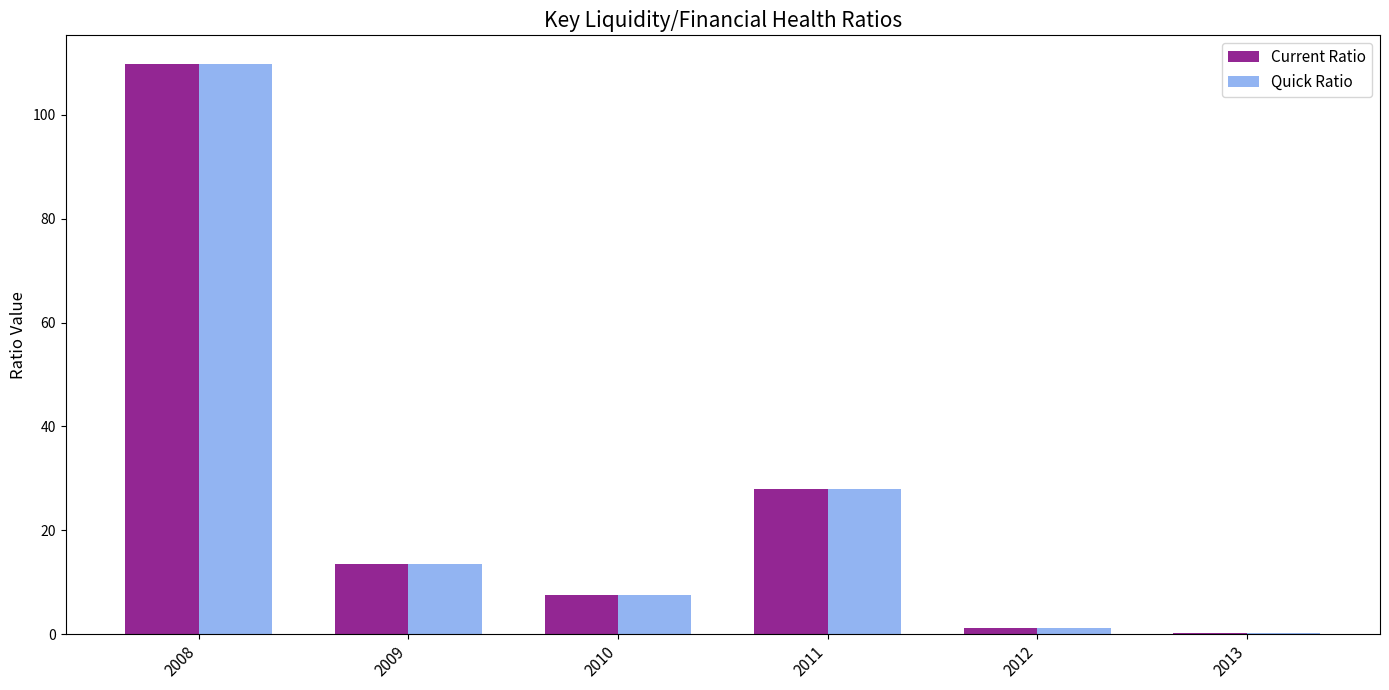

What is the sum of the Quick Ratio values at 2008 and 2013?

110.0